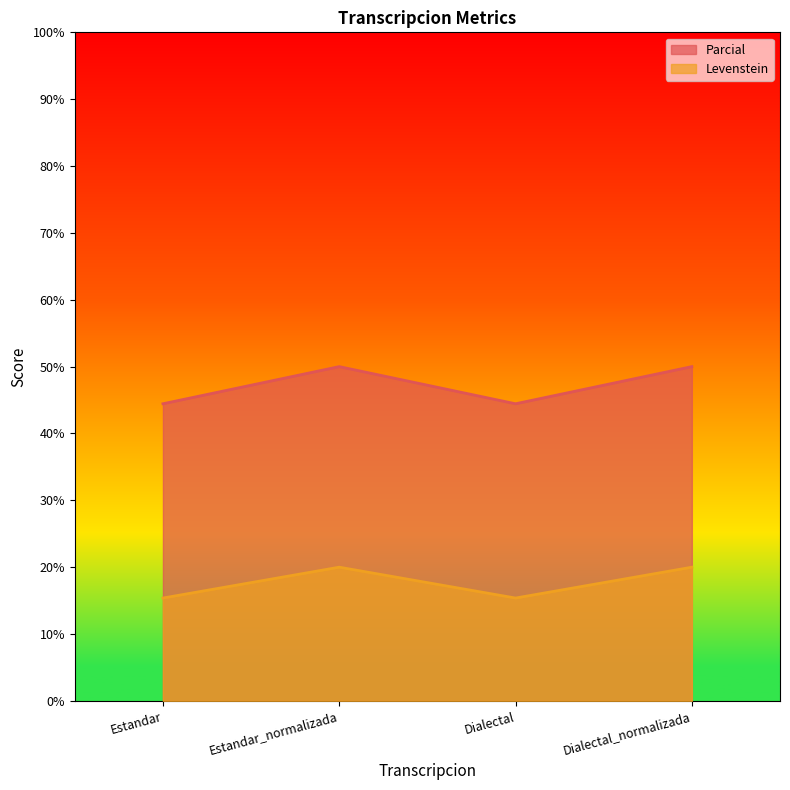

At which category is the sum across all series the highest?

Estandar_normalizada